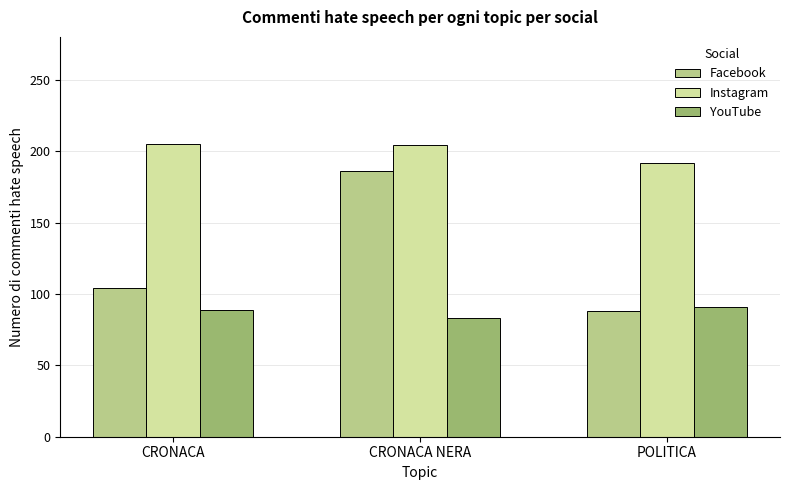

Count the number of data series in this chart.

3